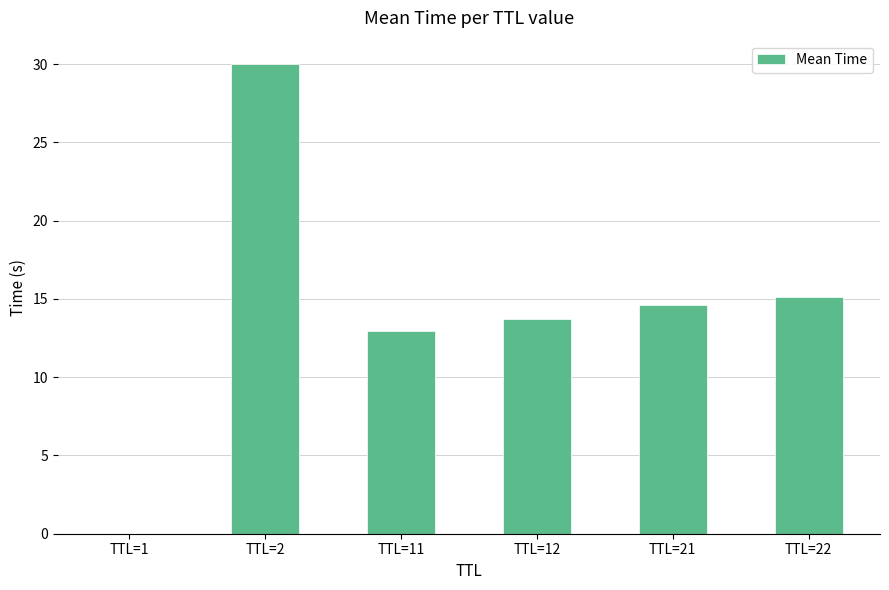

Between TTL=11 and TTL=22, which is larger?

TTL=22